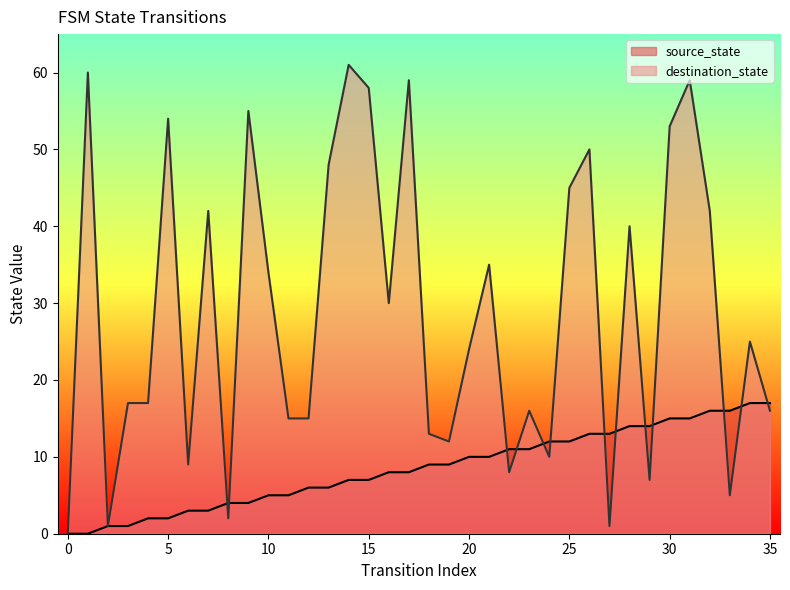

Rank the series at 27 from highest to lowest value.

source_state, destination_state